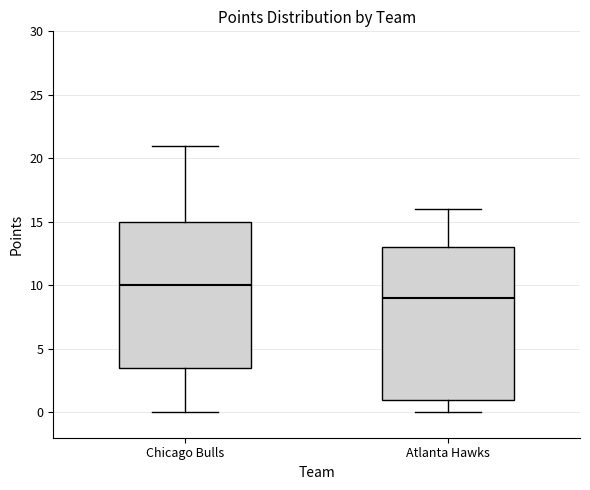

Where is the lower edge of the box for Chicago Bulls on the y-axis? The values are not printed on the chart, so give them approximately, as read against the axis.

3.5